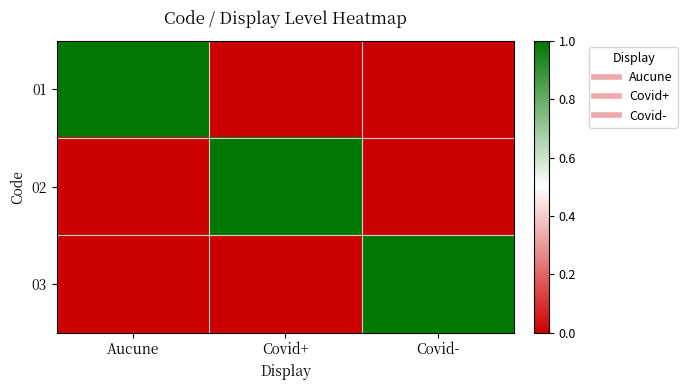

At how many categories does at least one series exceed 0?

3